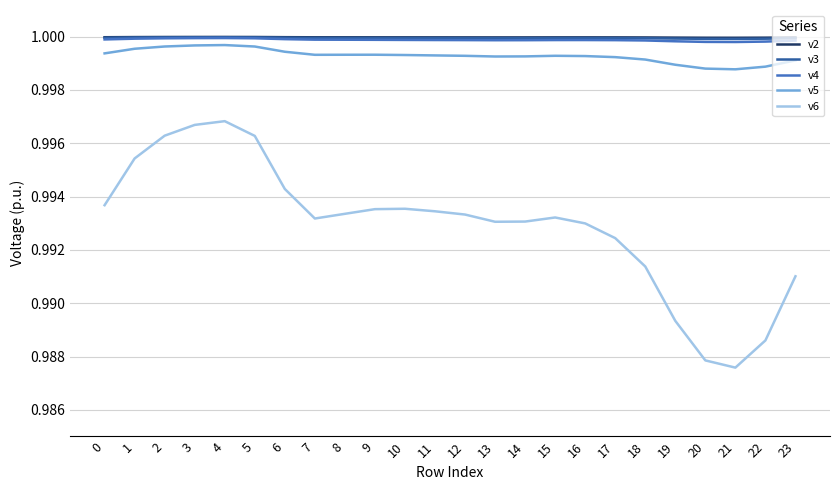

Which series has the widest spread of values?

v6